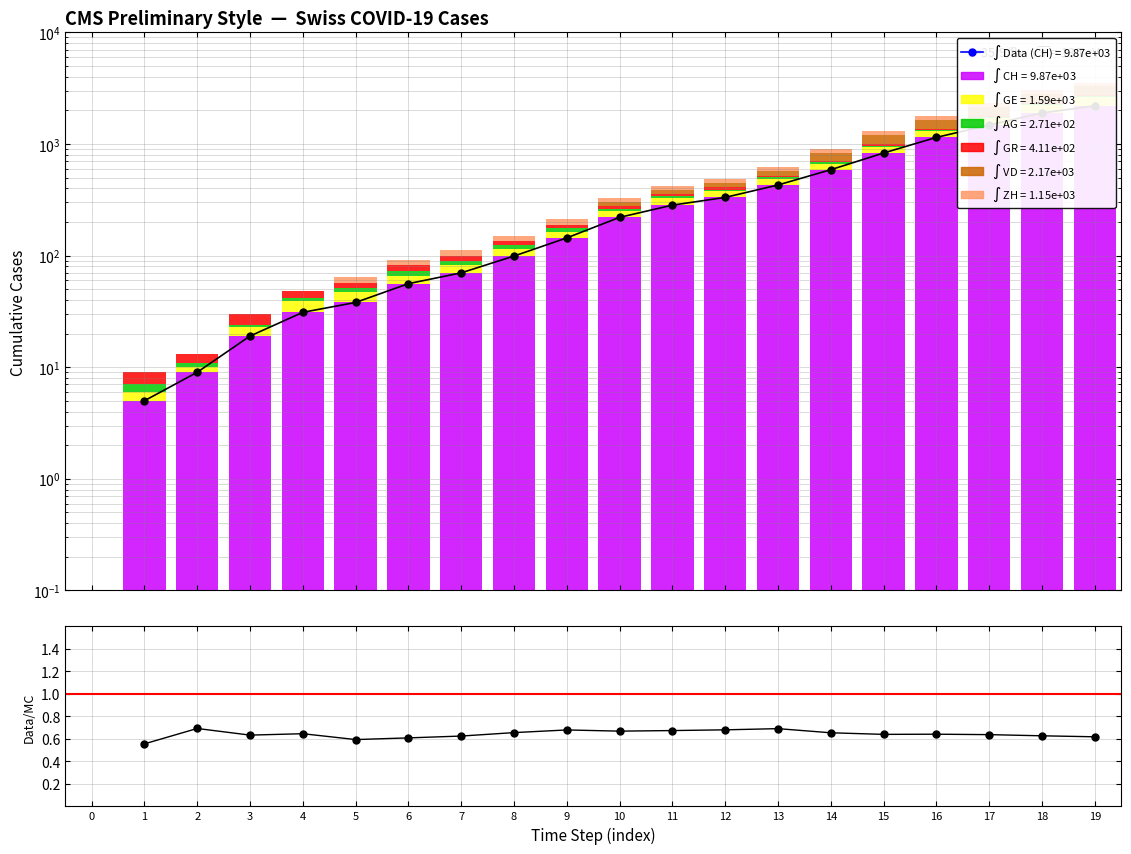

What is the sum of the GE values at 15 and 4?

120